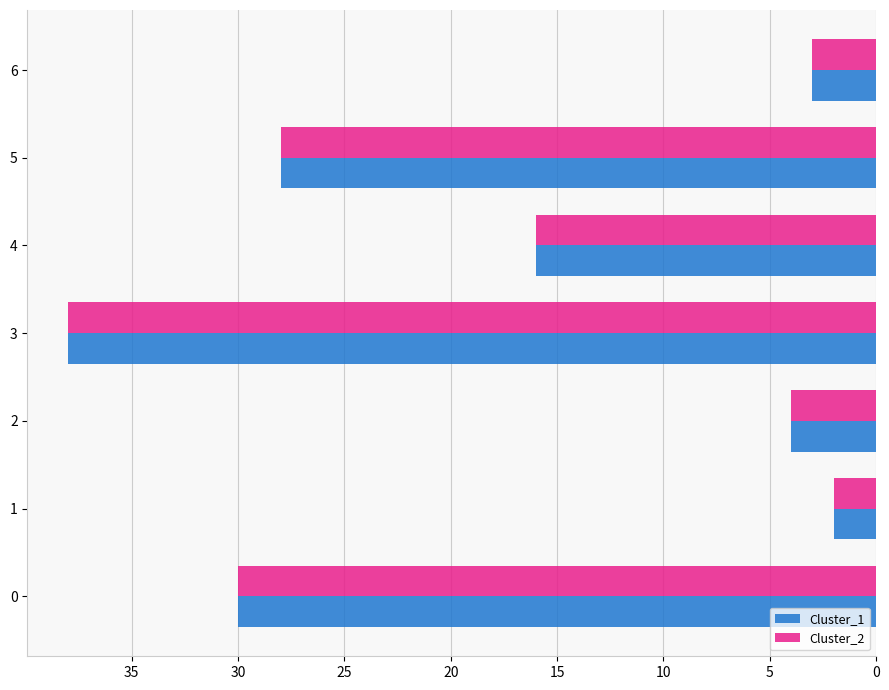

What are all the series names shown in the legend?

Cluster_1, Cluster_2